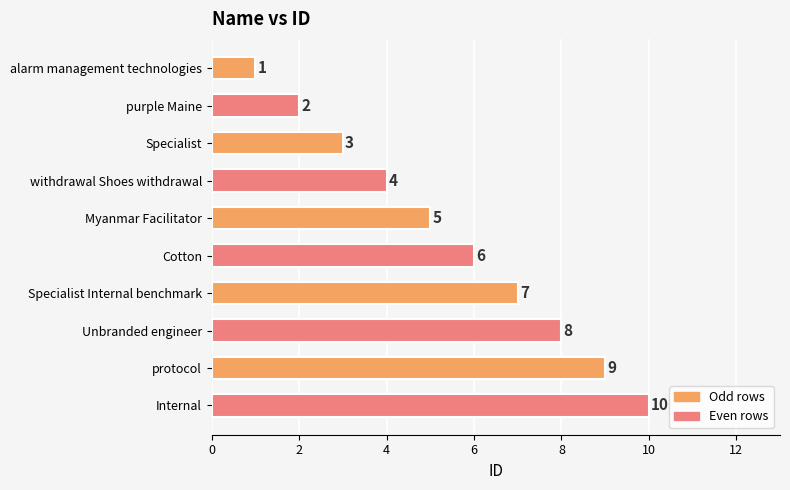

Where is the data nearest to the value 5?

Myanmar Facilitator